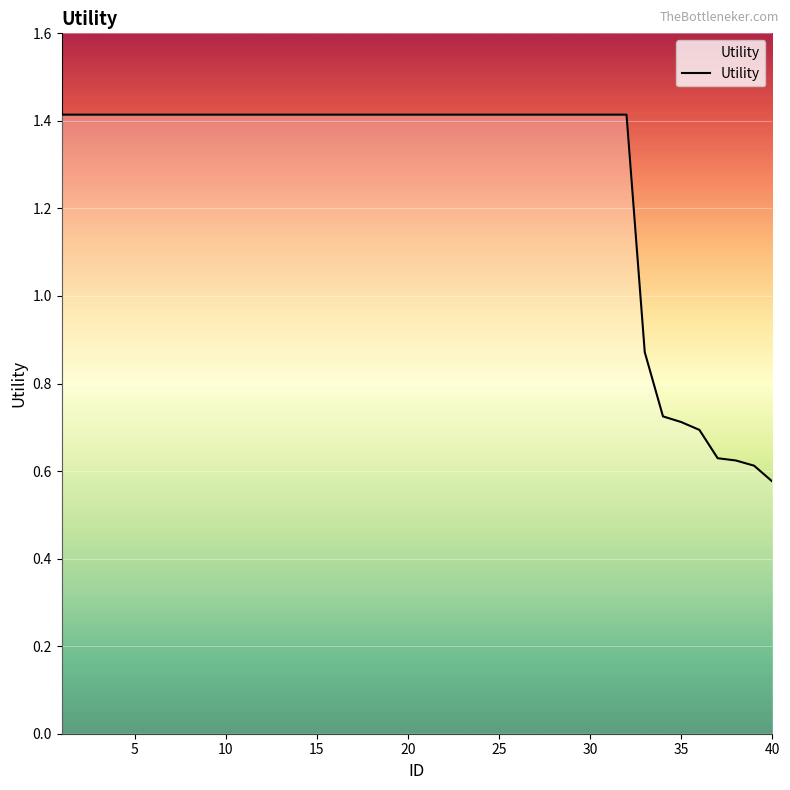

What is the maximum value shown in the chart?

1.4